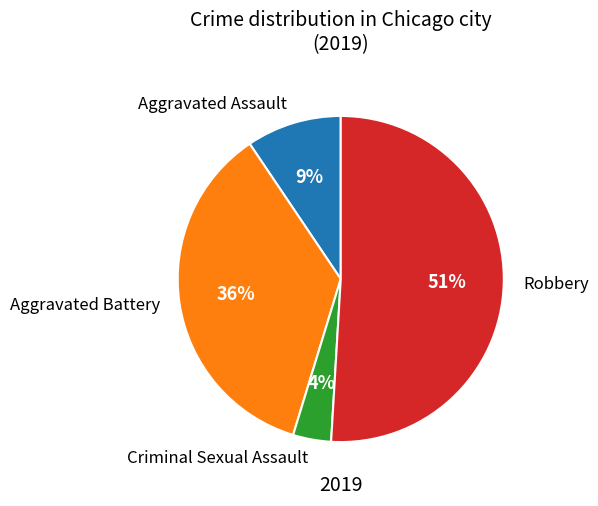

What is the ratio of the value at Robbery to the value at Aggravated Battery?

1.4